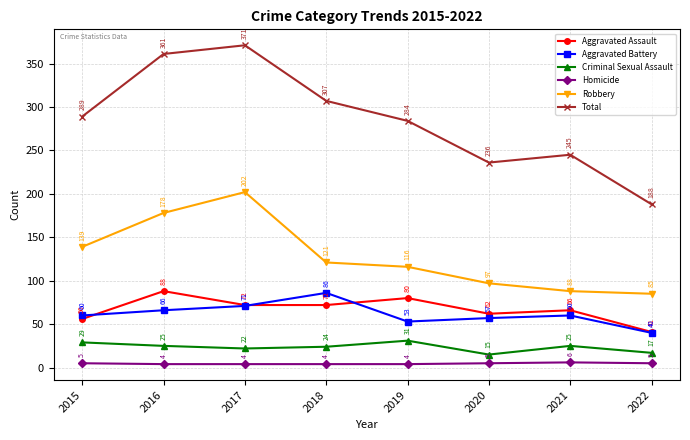

At 2022, list the series in order from largest to smallest.

Total, Robbery, Aggravated Assault, Aggravated Battery, Criminal Sexual Assault, Homicide